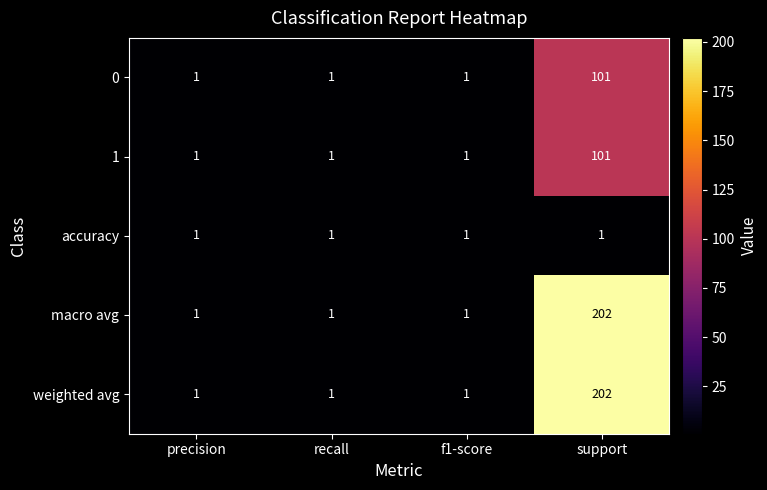

The value of macro avg at support is 202. True or false?

True